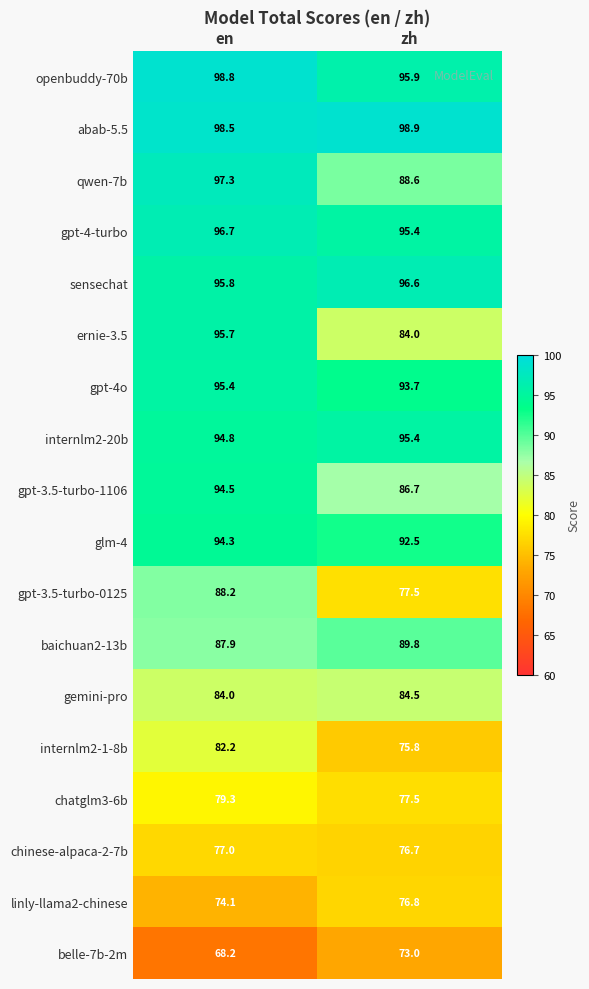

Count the number of categories in the chart.

2